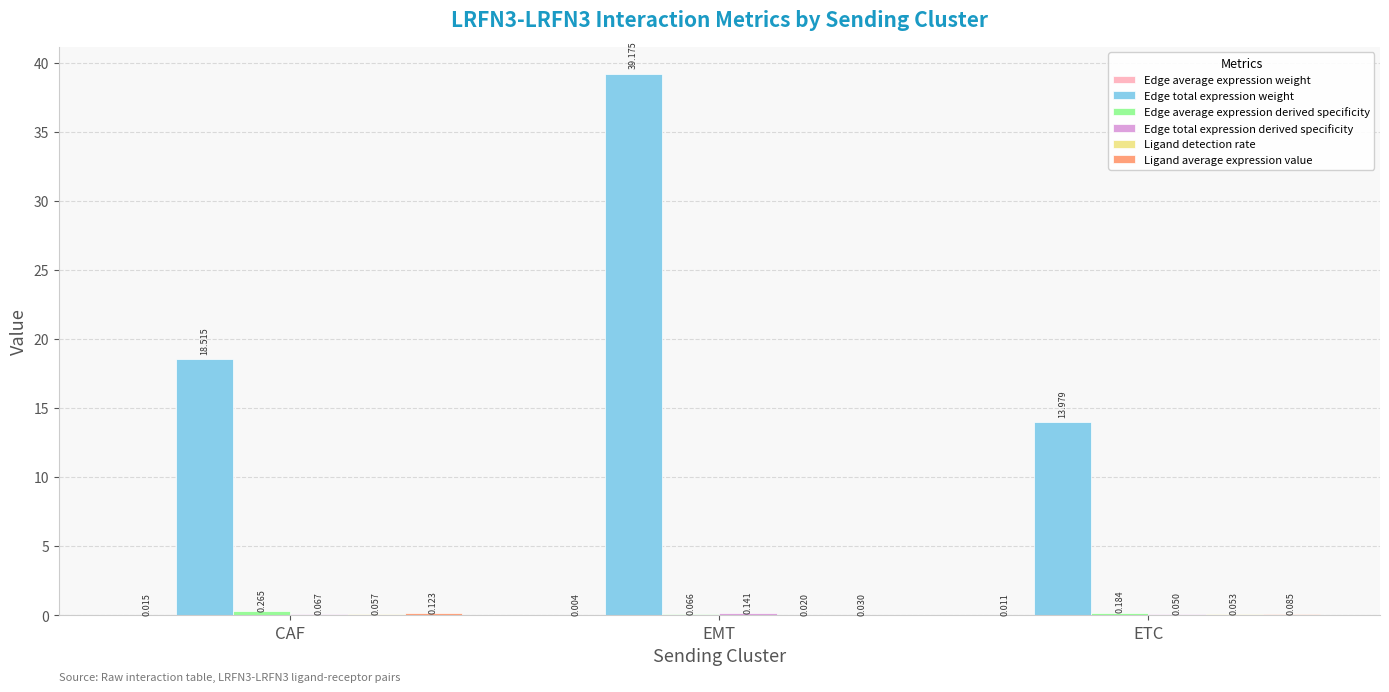

Which series has the largest total across all categories?

Edge total expression weight